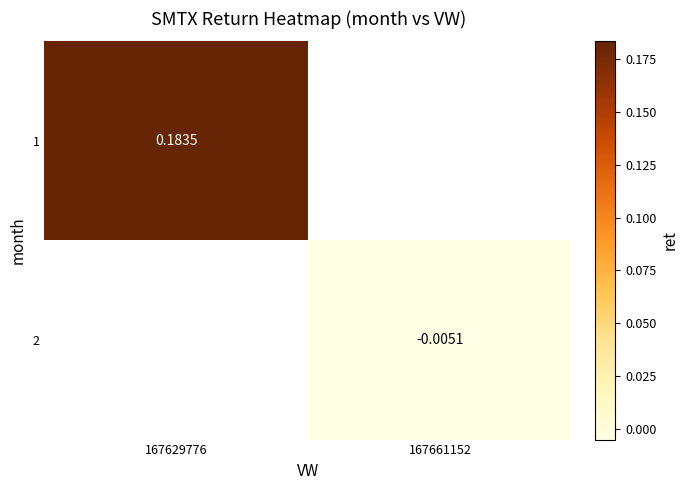

Where is 1 nearest to the value 0?

167629776